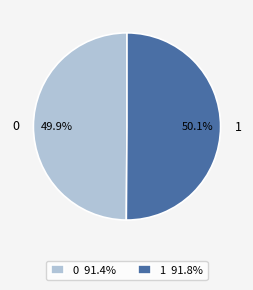

Is there any slice that represents more than half of the pie?

Yes